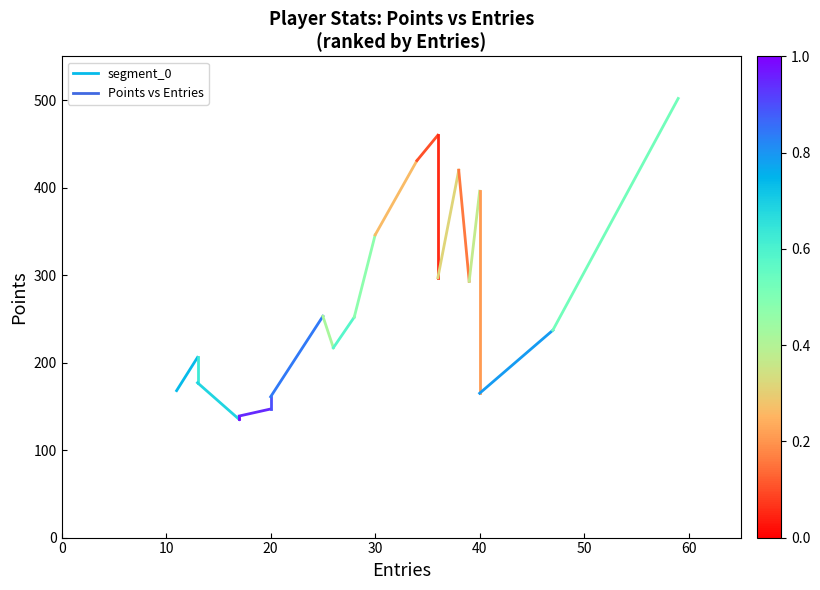

Does the chart display data point markers on the line(s)?

No